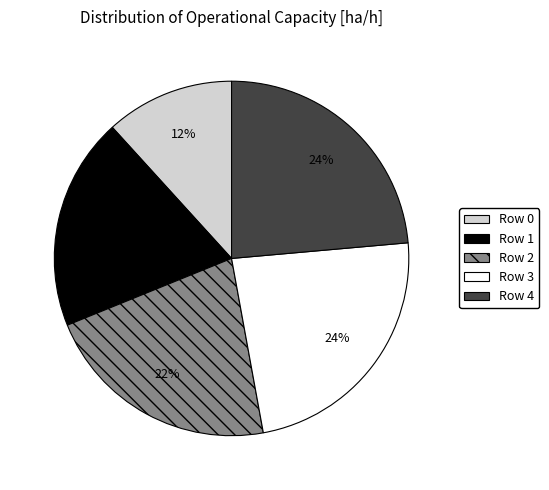

Is Row 1 the majority of the pie?

No